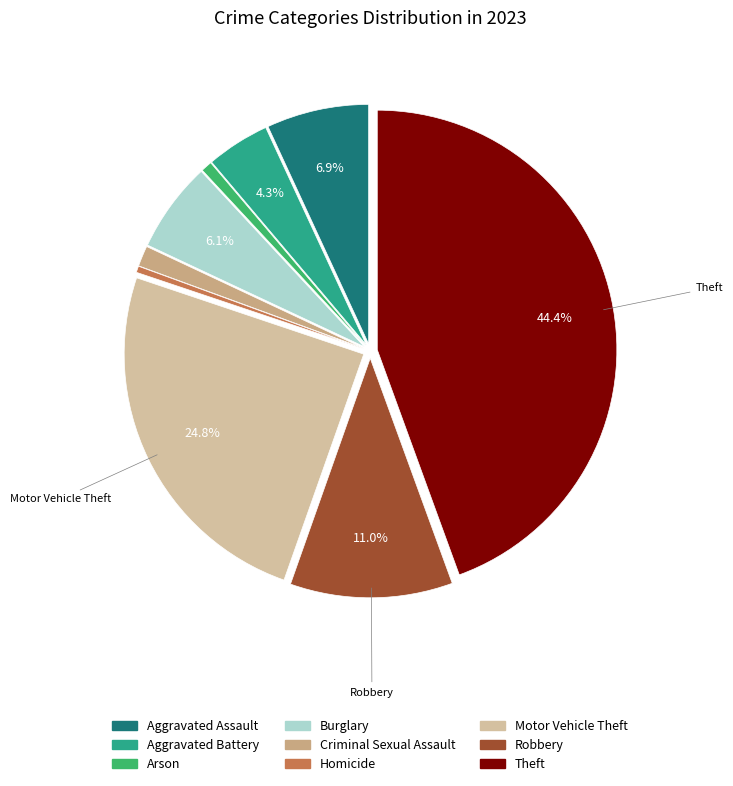

Combined, do Criminal Sexual Assault and Robbery account for over 50%?

No